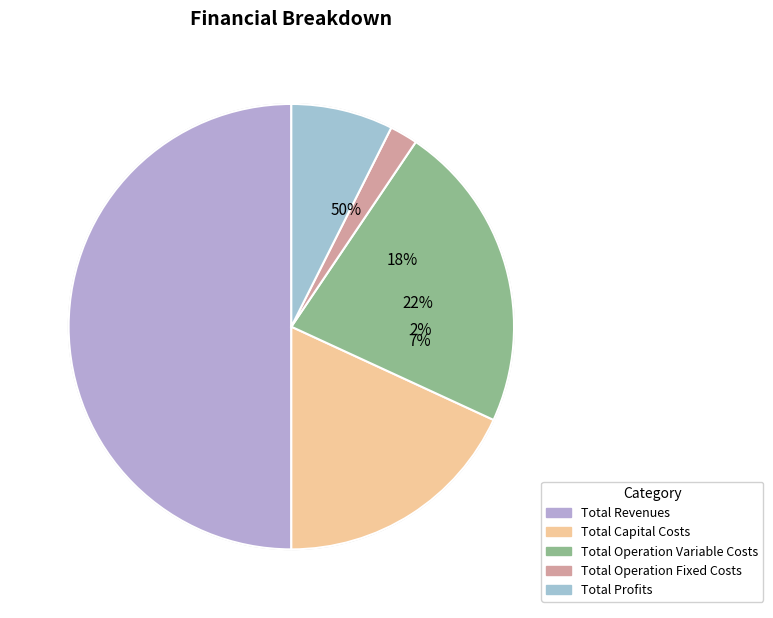

What is the smallest slice in the pie chart?

Total Operation Fixed Costs